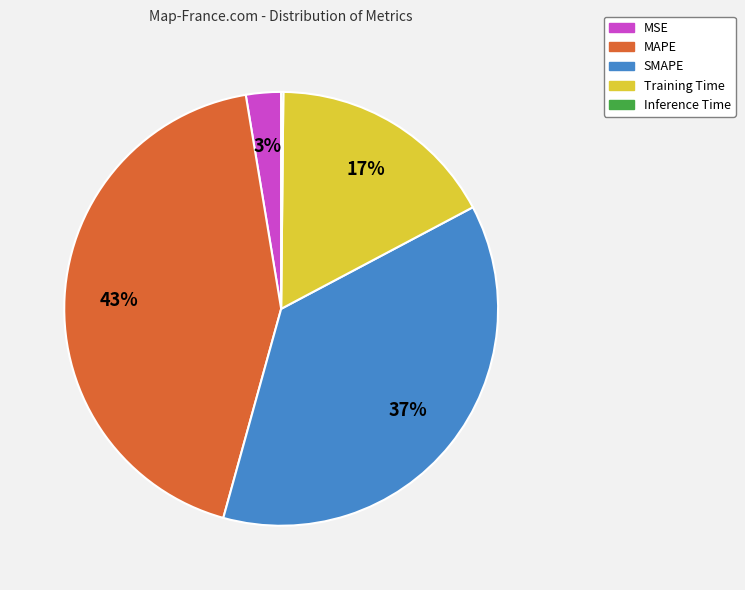

What percentage is the MSE slice, to the nearest percent?

3%